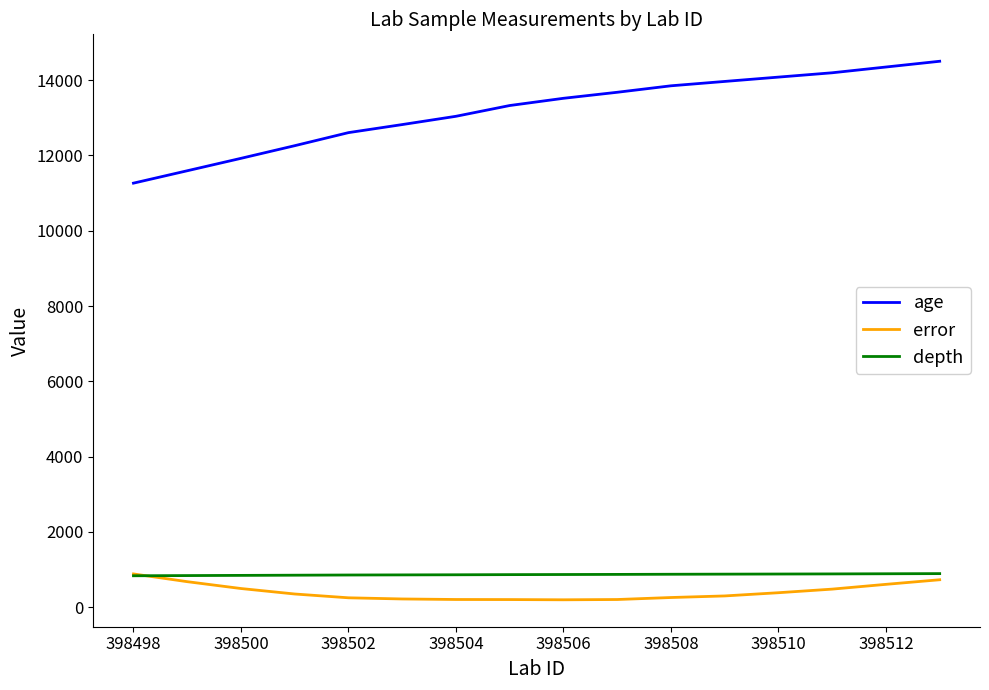

What is the highest value of the error series?

883.5